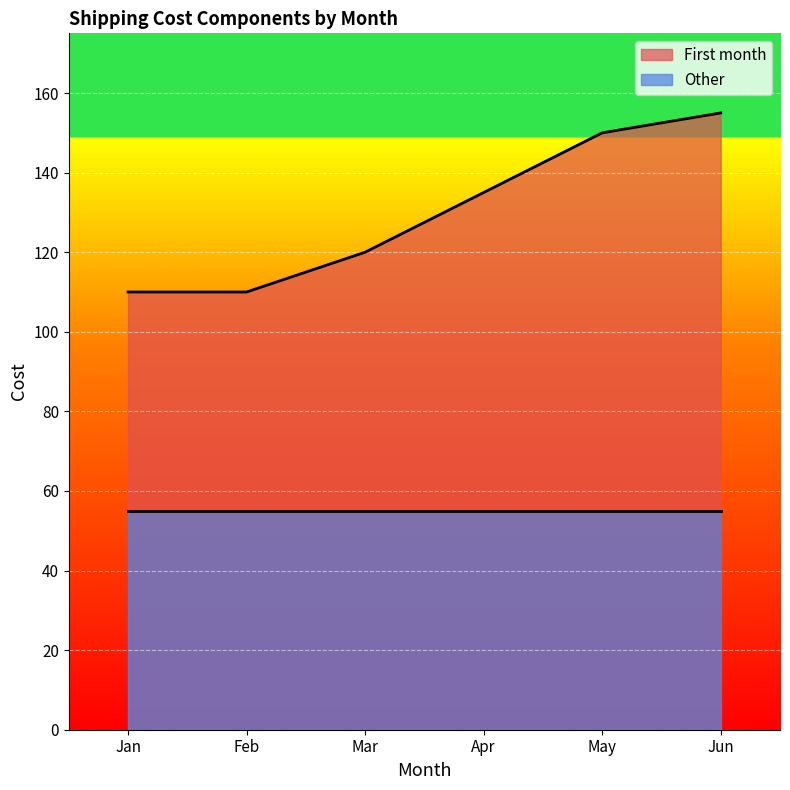

Where does the data first go above 135?

May